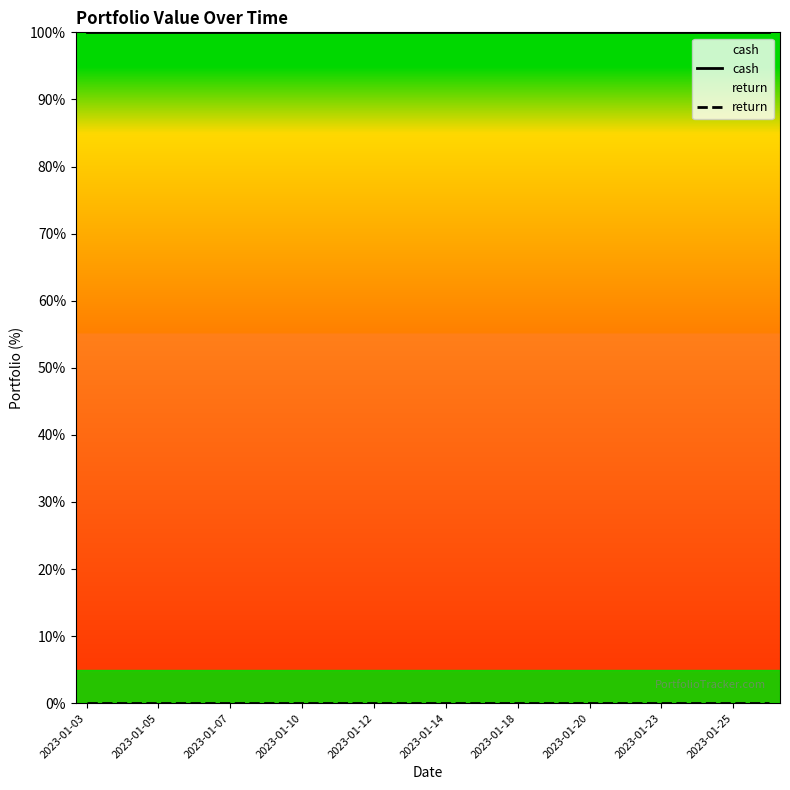

What is the greatest value displayed?

100